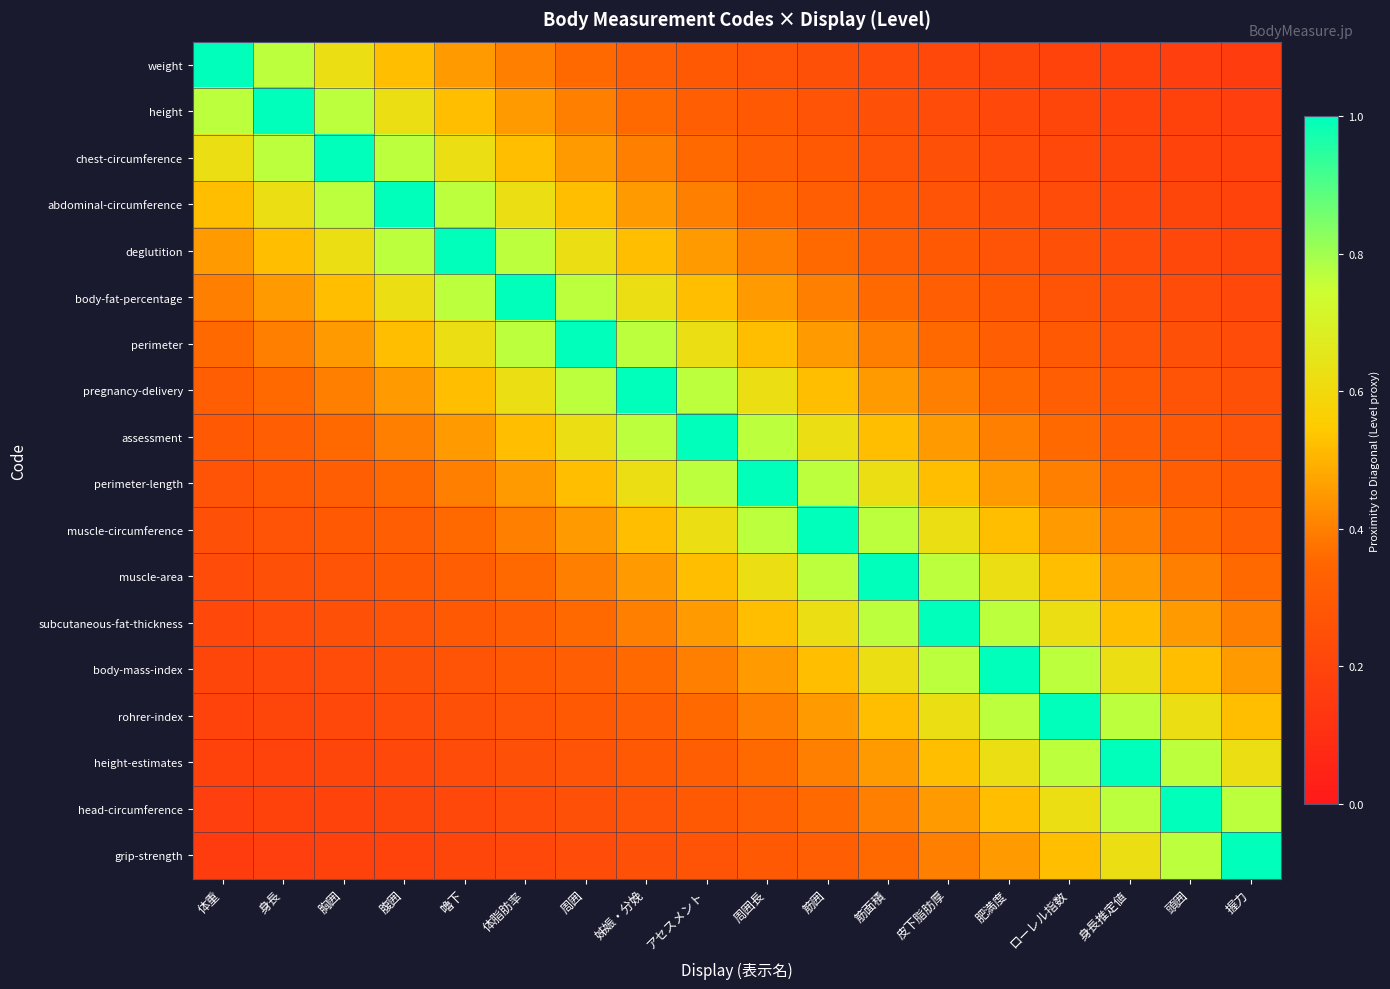

Rank the series at 体重 from lowest to highest value.

grip-strength, head-circumference, height-estimates, rohrer-index, body-mass-index, subcutaneous-fat-thickness, muscle-area, muscle-circumference, perimeter-length, assessment, pregnancy-delivery, perimeter, body-fat-percentage, deglutition, abdominal-circumference, chest-circumference, height, weight